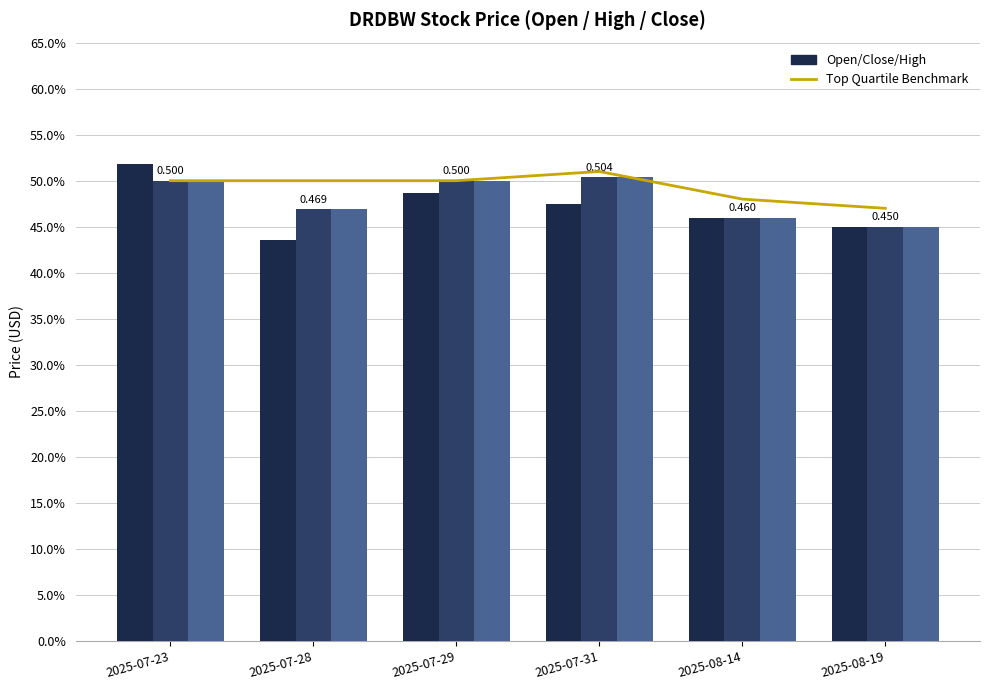

What is the minimum value shown in the chart?

0.4